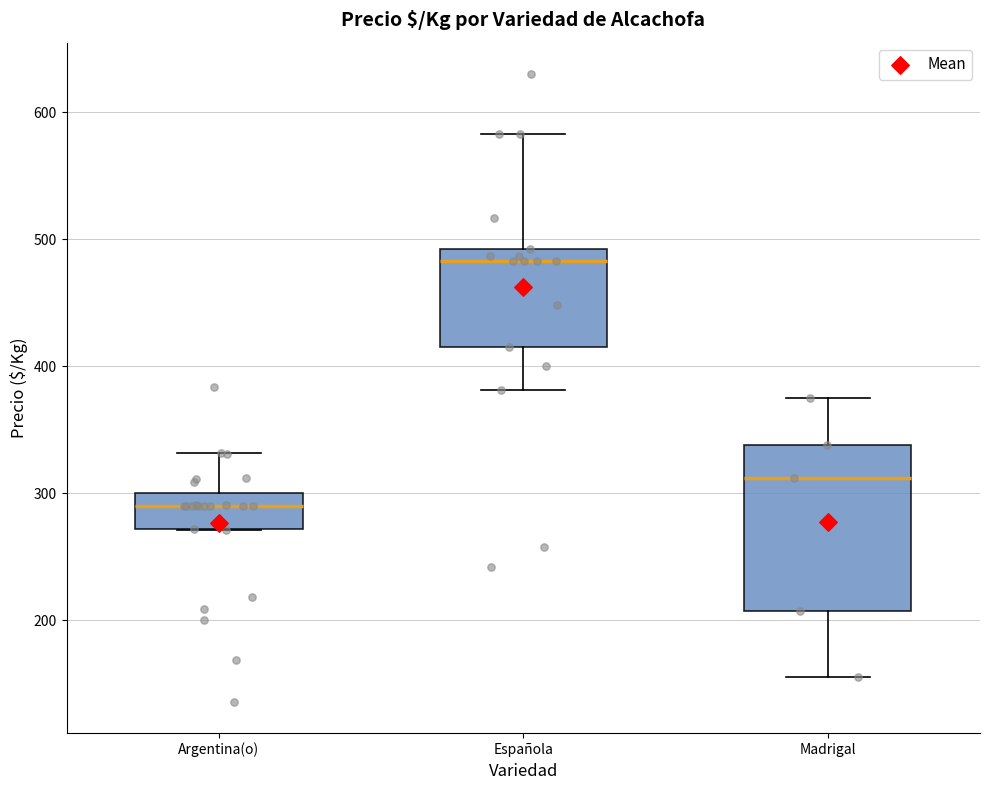

Reading left to right, transcribe this box plot: for each box, give where its median line is, the range the box spans, and where its two whiskers end, as read against the y-axis. The values are not printed on the chart, so give them approximately, as read against the axis.

Argentina(o): median 290, box 270 to 300, whiskers 270 to 330
Española: median 480, box 420 to 490, whiskers 380 to 580
Madrigal: median 310, box 210 to 340, whiskers 160 to 380